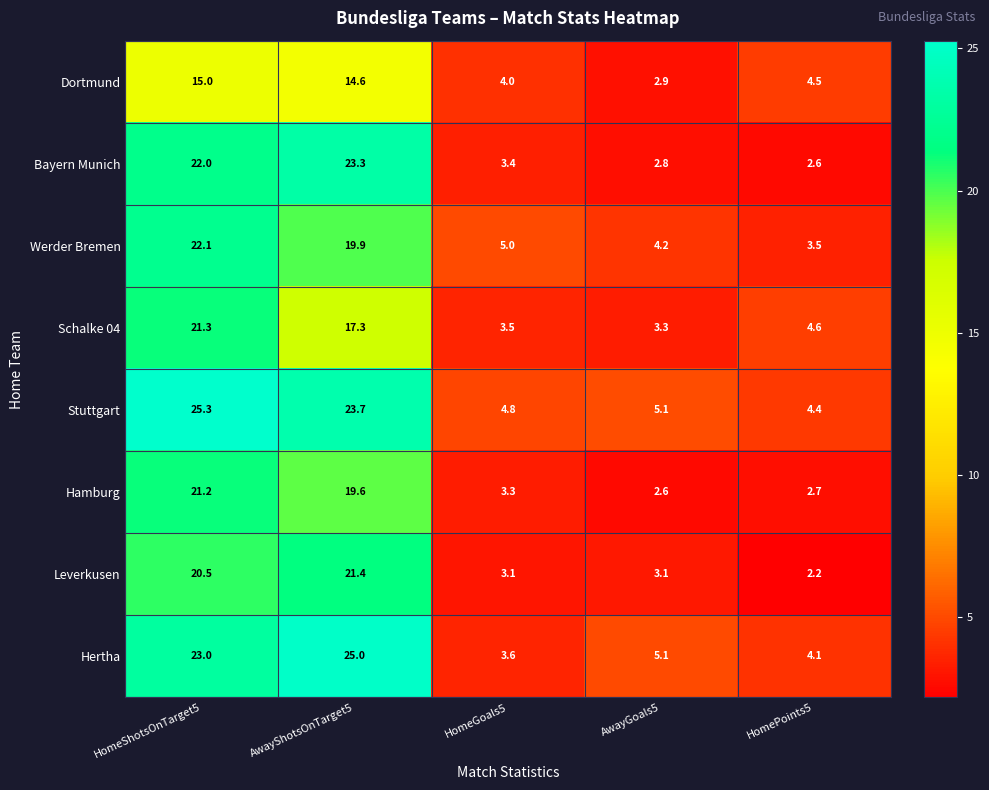

Which series has the largest range (max minus min)?

Hertha